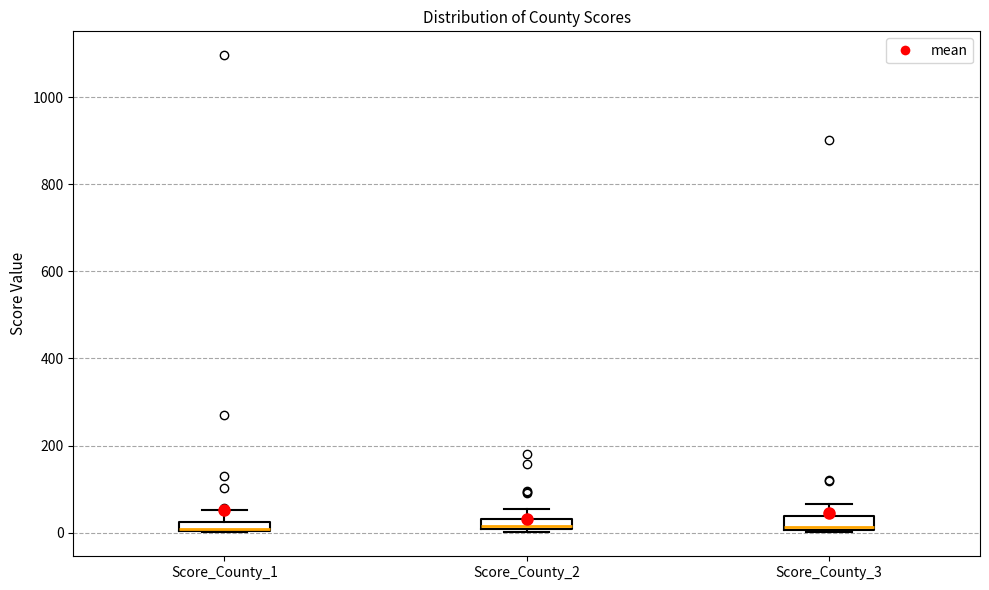

Where does the upper whisker of the box for Score_County_2 end on the y-axis? The values are not printed on the chart, so give them approximately, as read against the axis.

60